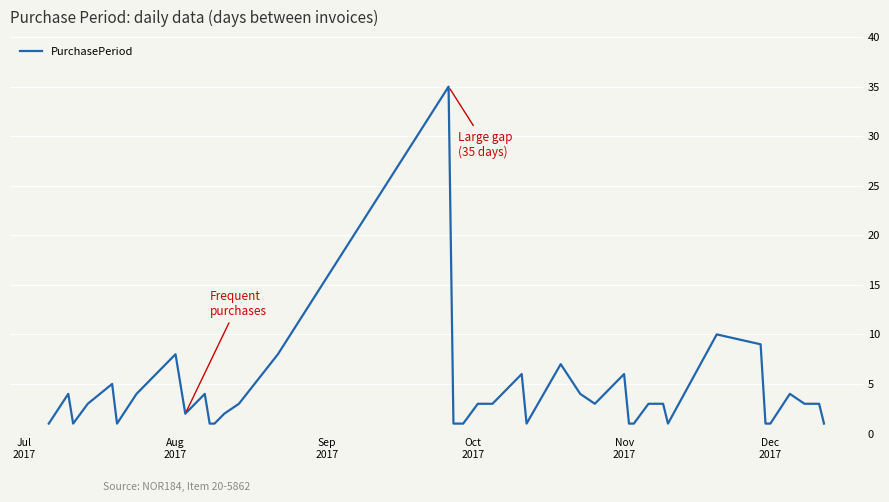

What is the greatest value displayed?

35